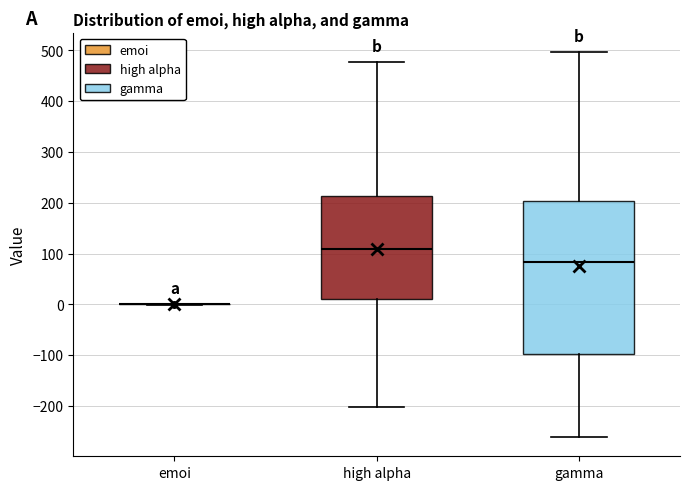

Reading left to right, read every box against the y-axis: the position of its median line, the range the box covers, and the ends of its whiskers. The values are not printed on the chart, so give them approximately, as read against the axis.

emoi: box collapsed to a line at 0, whiskers 0 to 0
high alpha: median 110, box 10 to 210, whiskers -200 to 480
gamma: median 80, box -100 to 200, whiskers -260 to 500